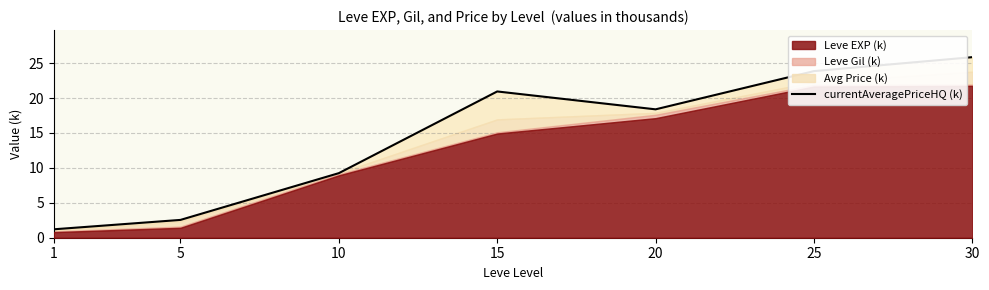

What is the sum of the values at 20 and 15?

39.3